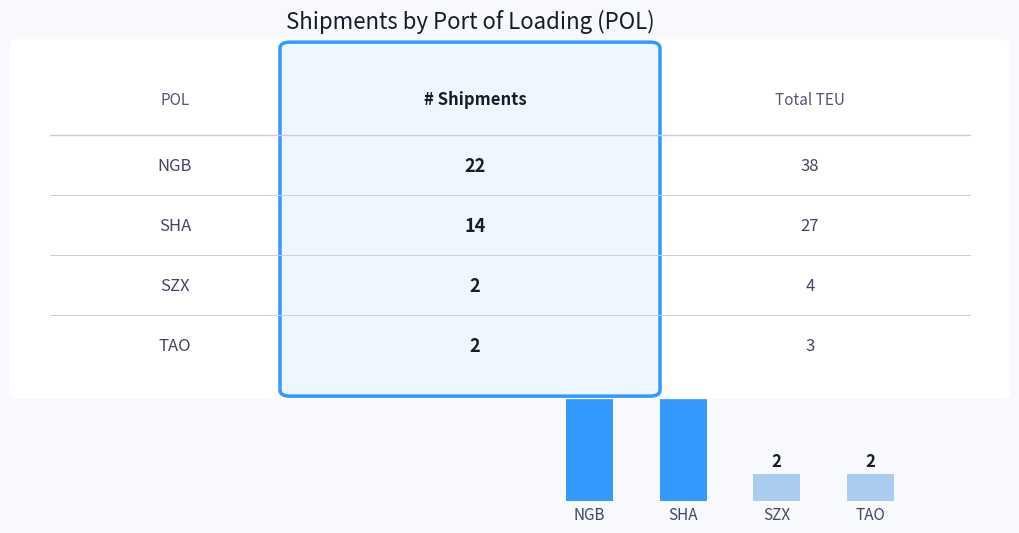

What is the value of the 2nd bar from the left?

14